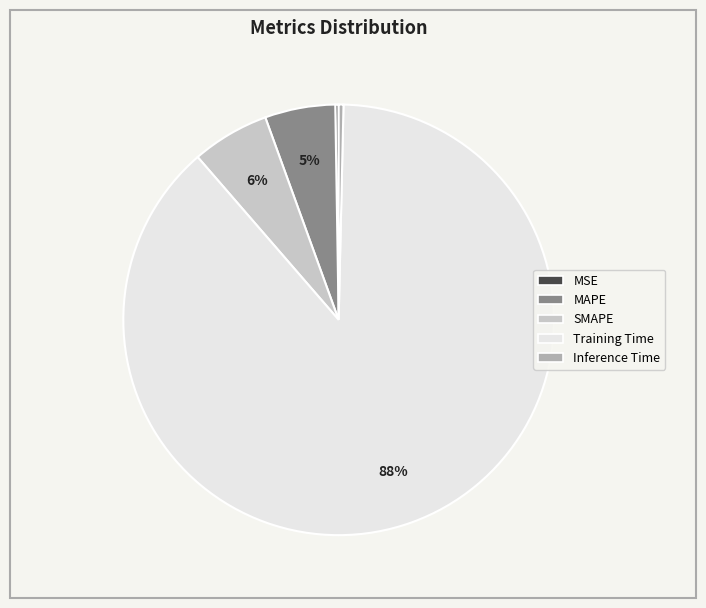

Which slice represents more than half of the pie?

Training Time